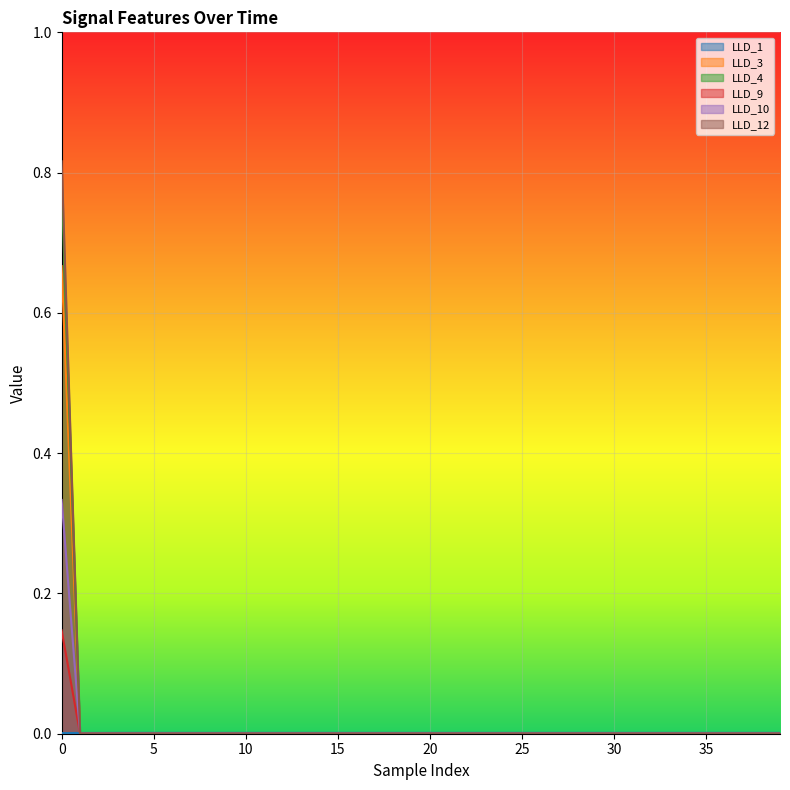

True or false: LLD_4 and LLD_10 intersect in this chart.

False